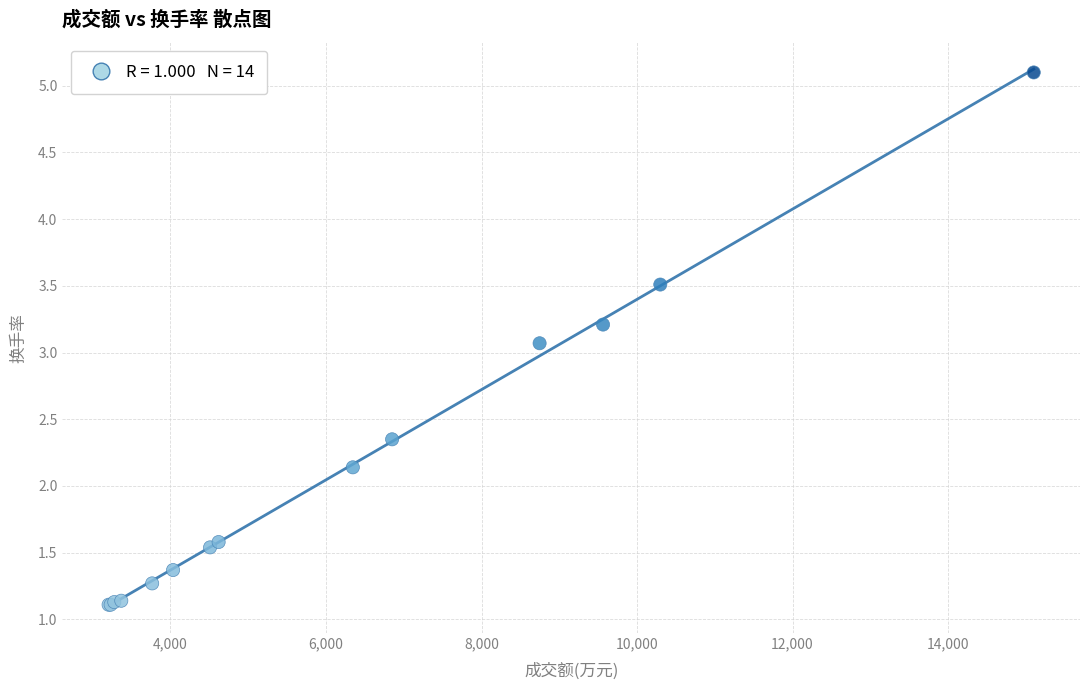

What Y value in the scatter plot is closest to 3?

3.1